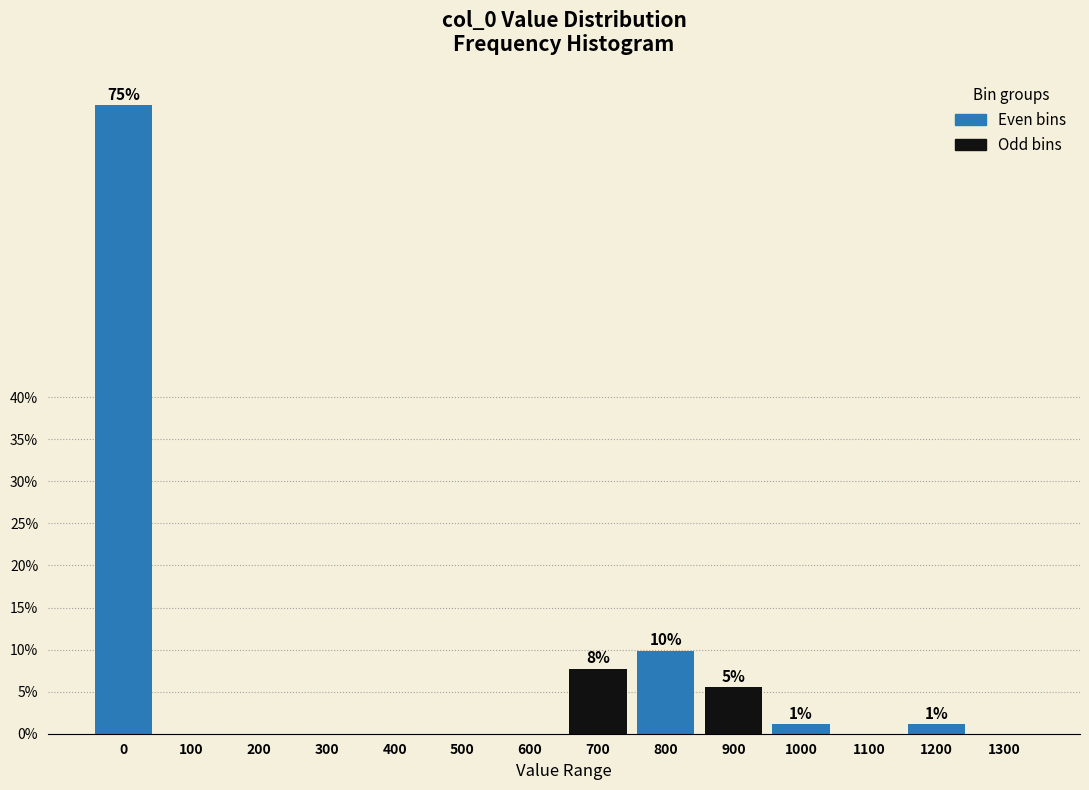

Reading left to right, what are all the values shown in this chart?

0=74.7	100=0.0	200=0.0	300=0.0	400=0.0	500=0.0	600=0.0	700=7.7	800=9.9	900=5.5	1000=1.1	1100=0.0	1200=1.1	1300=0.0